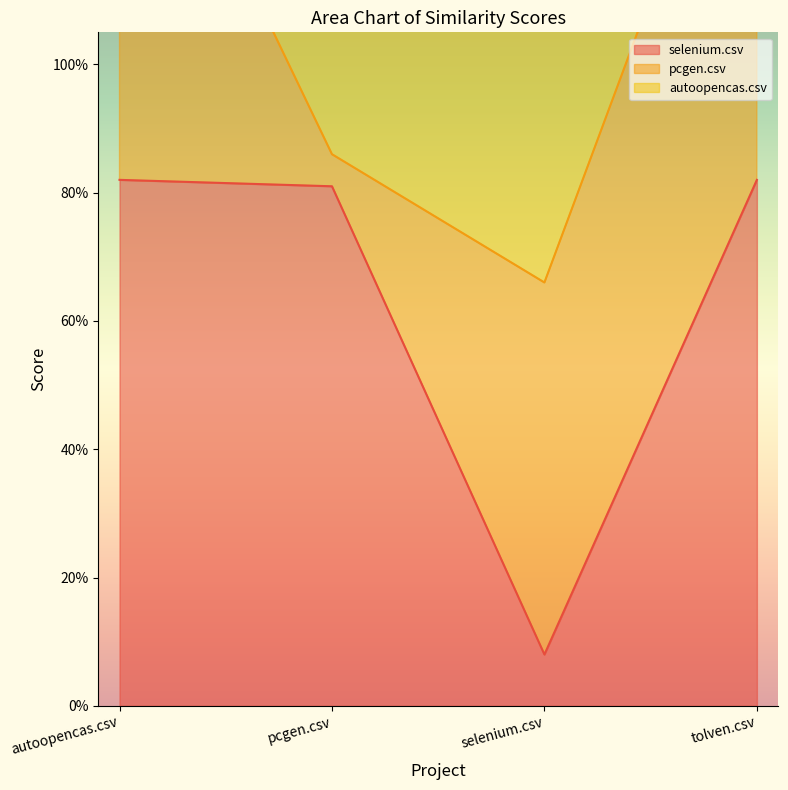

Which series has the largest range (max minus min)?

autoopencas.csv